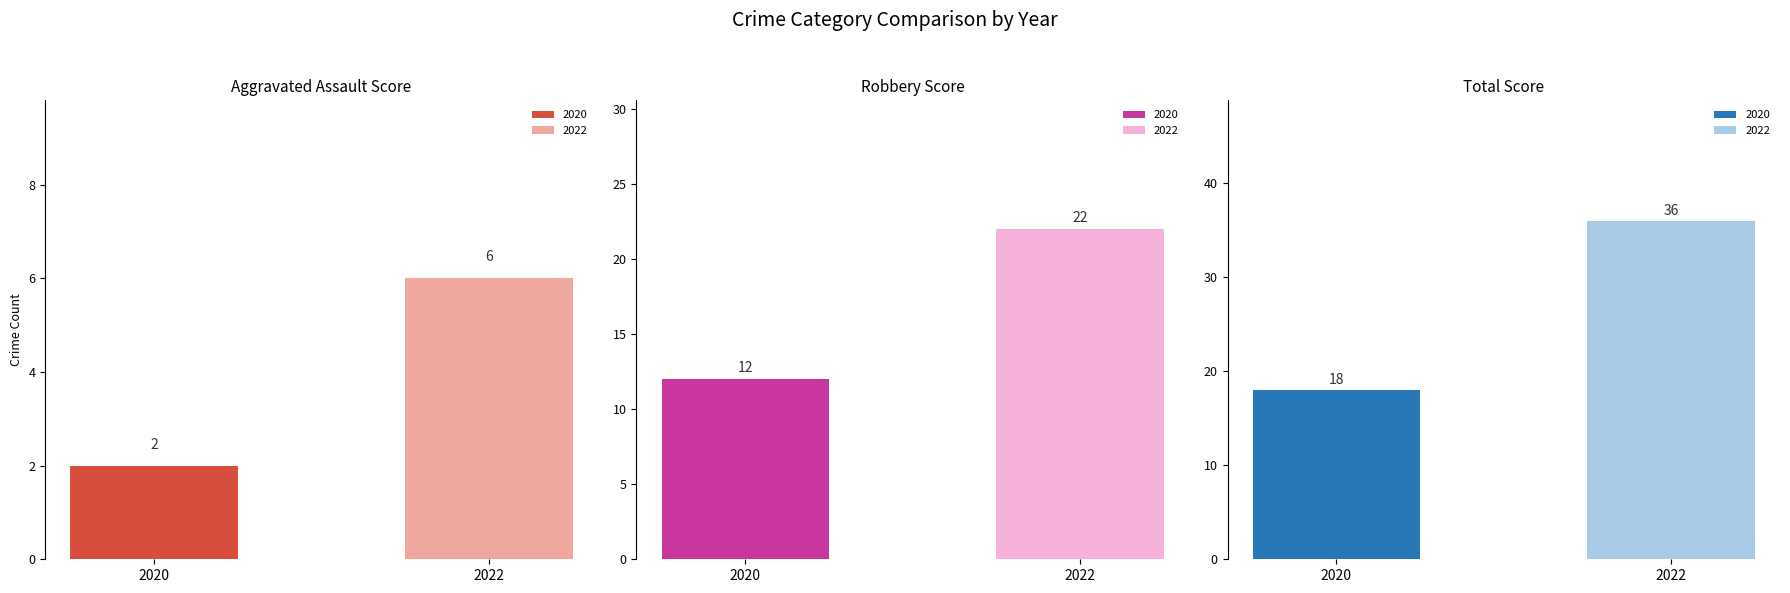

What is the highest value of the Aggravated Assault series?

6